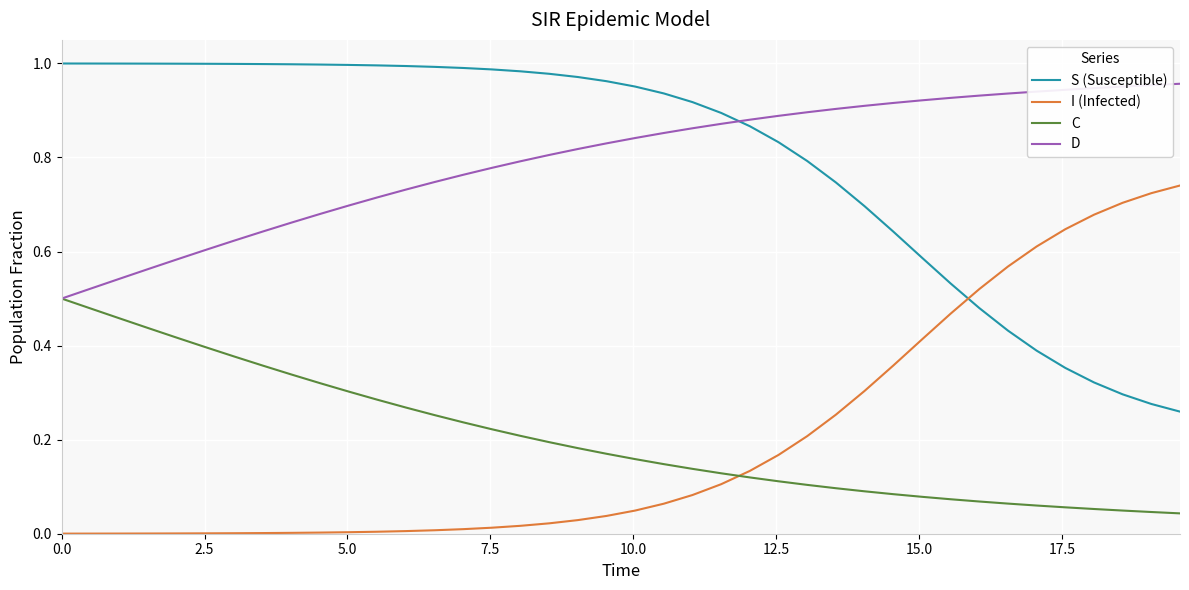

List the series in order of their peak value, highest first.

S (Susceptible), D, I (Infected), C